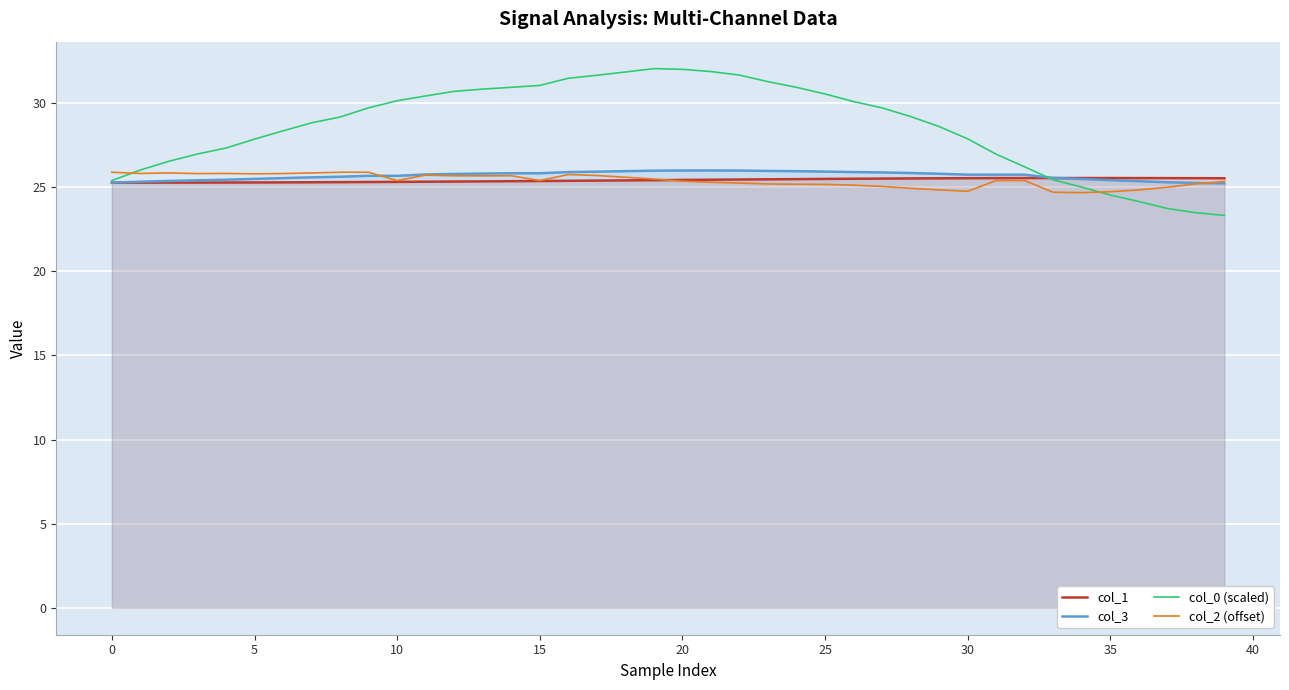

How many data points in col_0 (scaled) are less than 29?

19